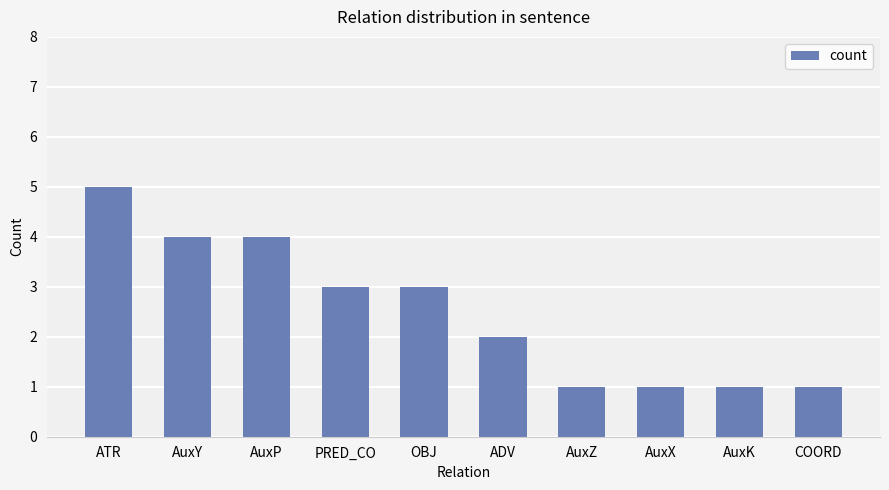

Reading right to left, what are all the values shown in this chart?

COORD=1	AuxK=1	AuxX=1	AuxZ=1	ADV=2	OBJ=3	PRED_CO=3	AuxP=4	AuxY=4	ATR=5